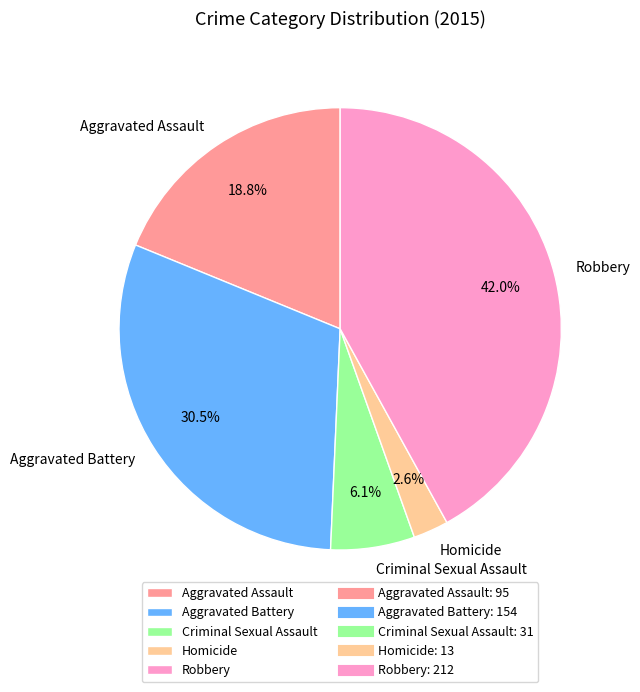

Does any single category account for the majority?

No